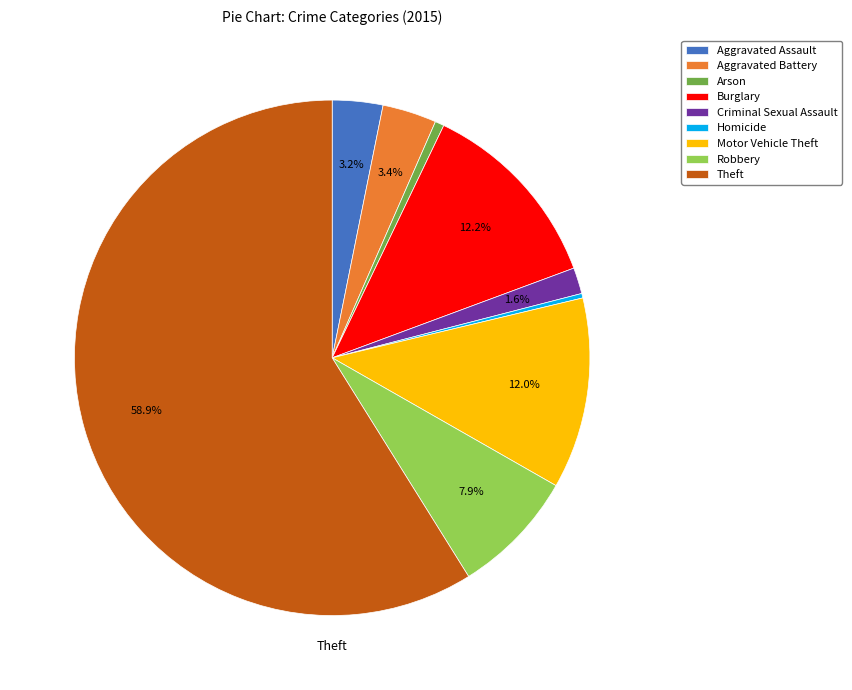

Does any single category account for the majority?

Yes